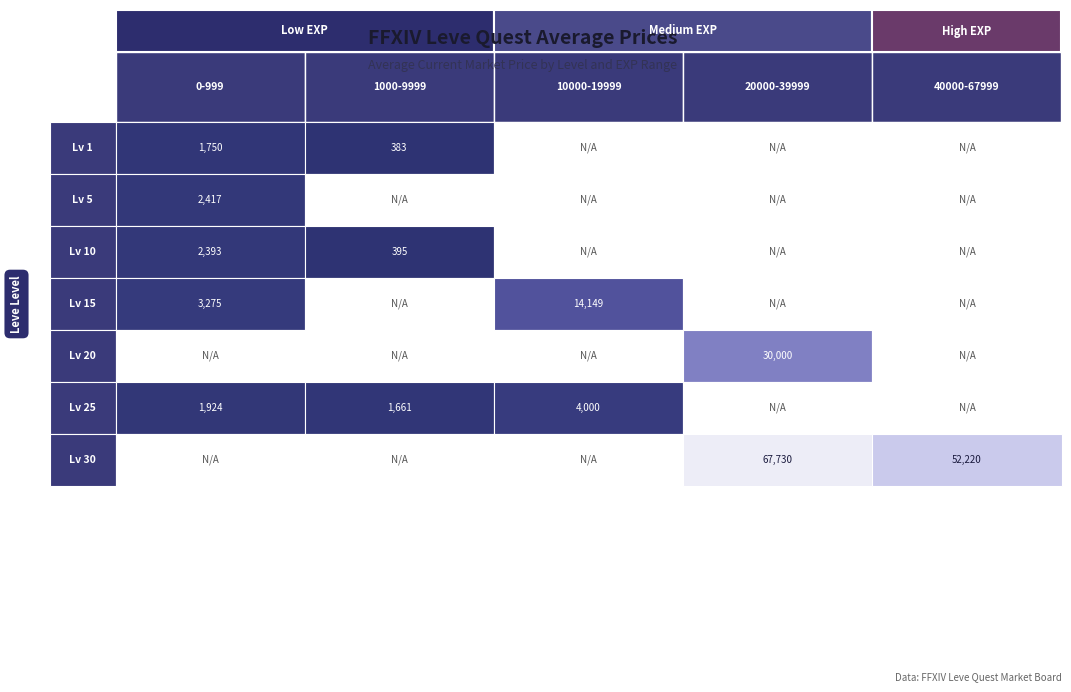

The 20 series shows 0 at 10. True or false?

True